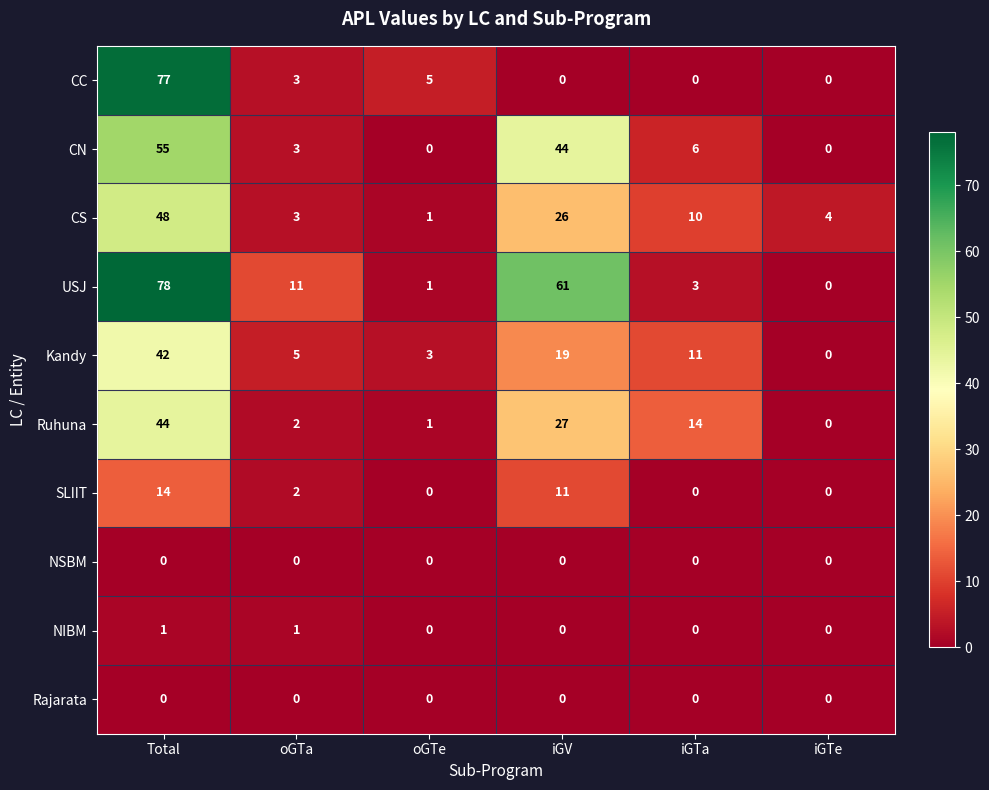

True or false: USJ has a value of 61 at iGV.

True